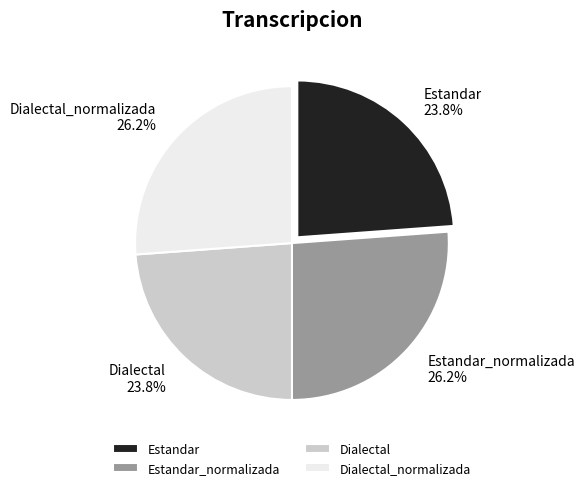

To the nearest percent, what portion does Estandar_normalizada represent?

26%